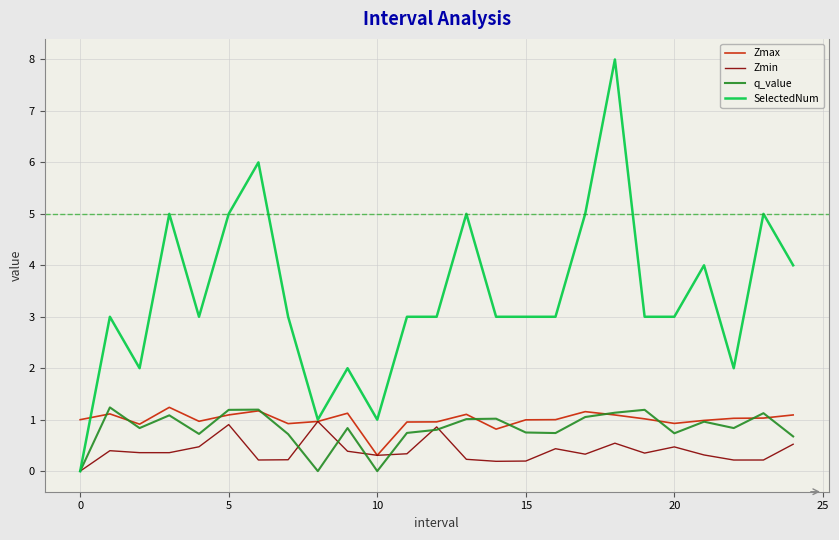

What is the greatest value displayed?

8.0